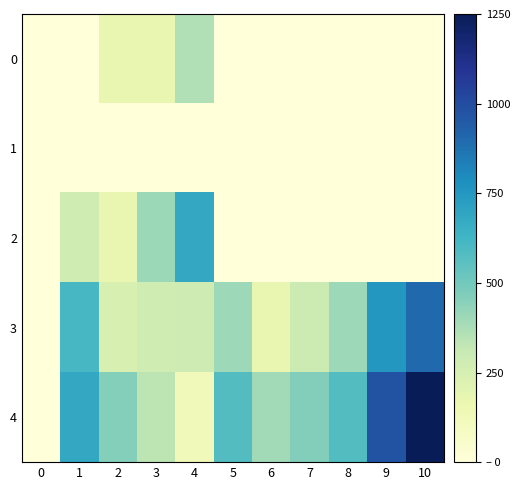

Where does the 3 series first go above 291?

1